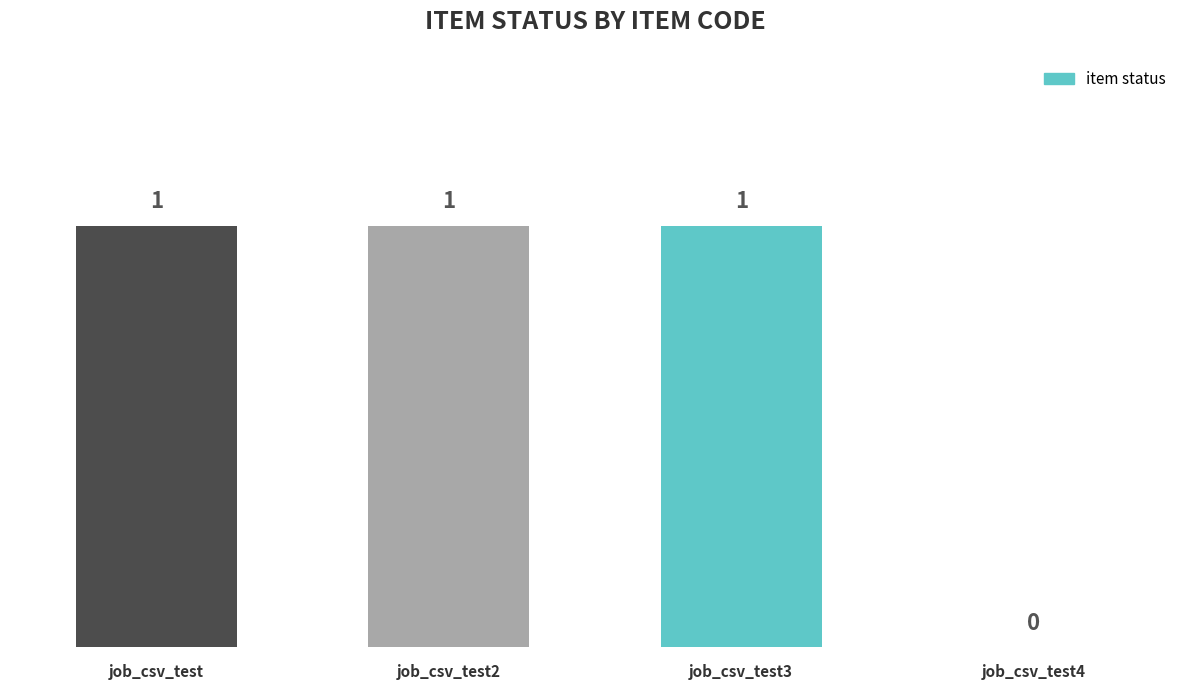

Reading left to right, what are all the values shown in this chart?

job_csv_test=1	job_csv_test2=1	job_csv_test3=1	job_csv_test4=0